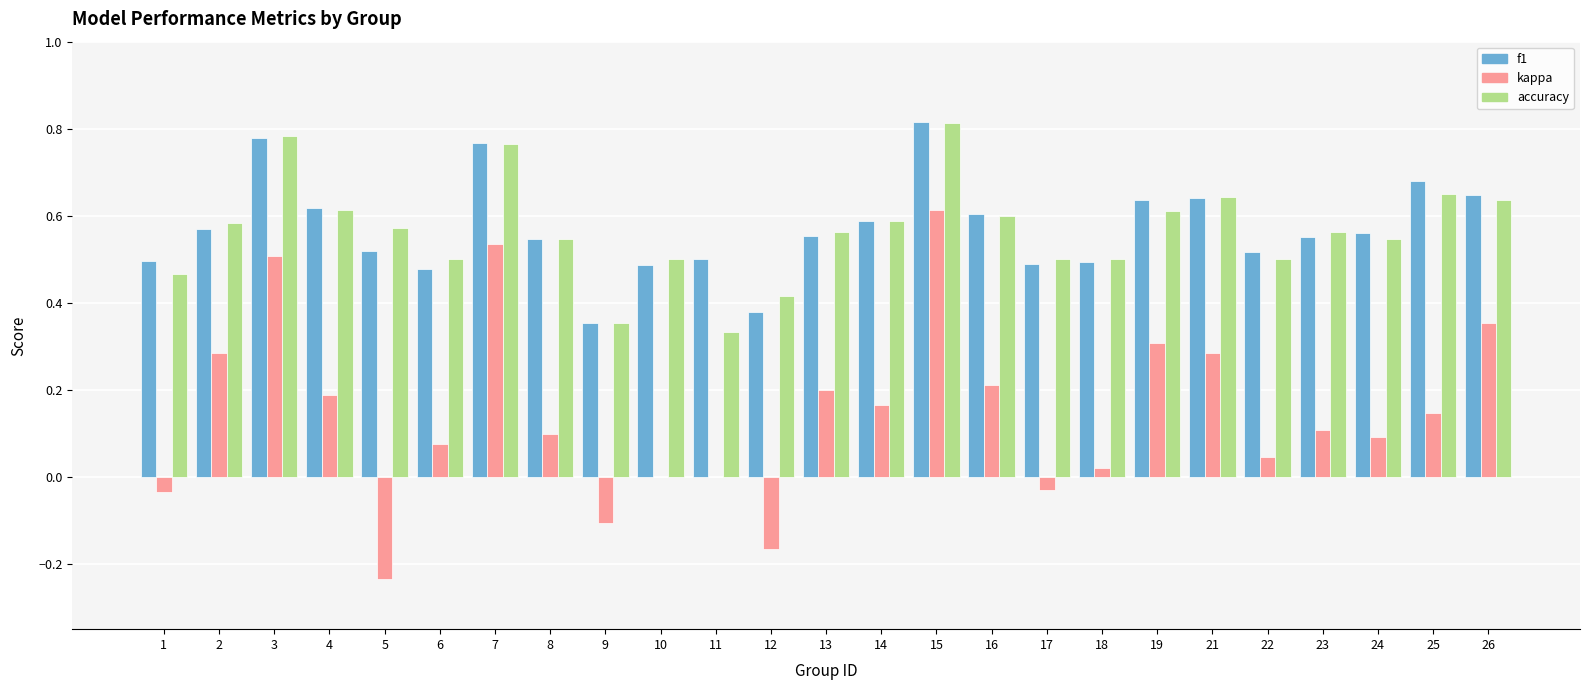

What is the total value across all series at 6?

1.1